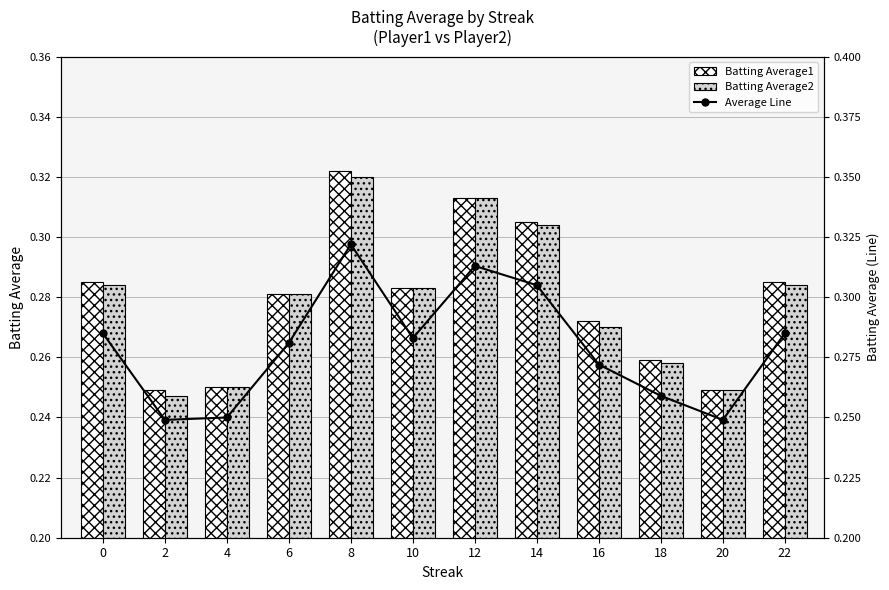

Count the Batting Average1 values in the range 0 to 1.

12